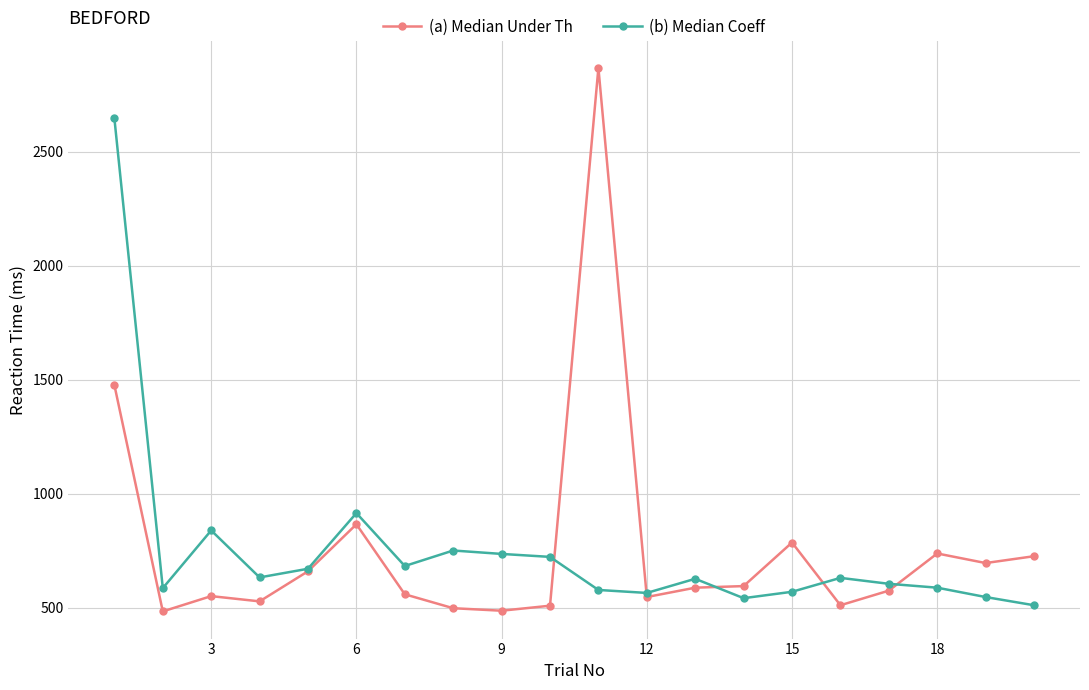

Which series has the widest spread of values?

(a) Median Under Th